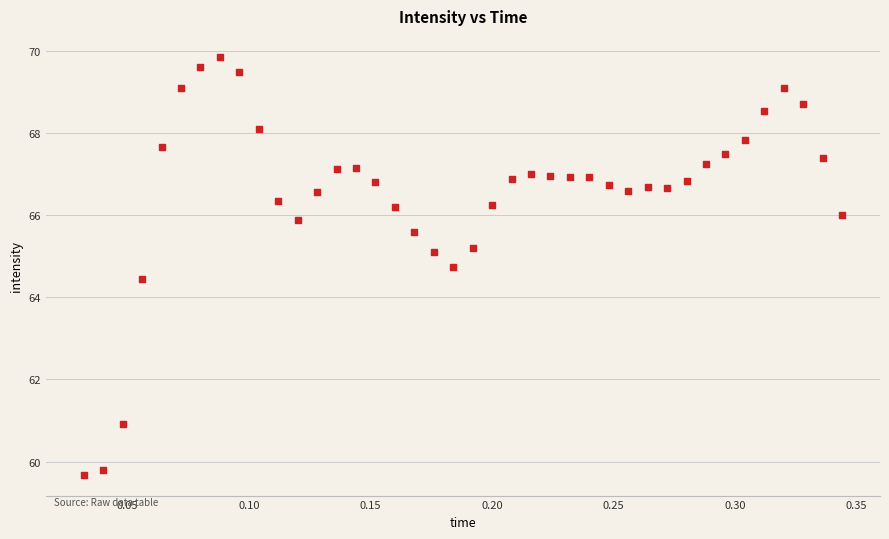

What is the range of Y values (max minus min)?

10.2